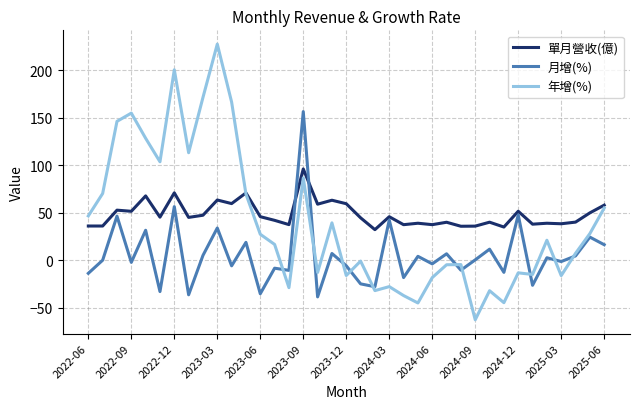

What is the difference between the maximum and minimum values in the 年增(%) series?

290.1